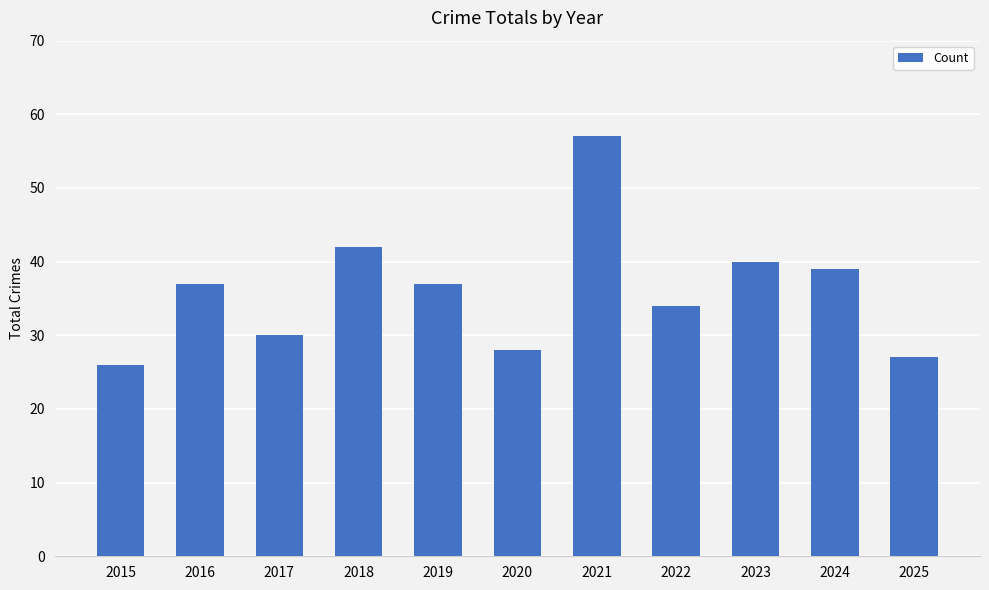

Reading left to right, extract all data points from this chart.

2015=26	2016=37	2017=30	2018=42	2019=37	2020=28	2021=57	2022=34	2023=40	2024=39	2025=27